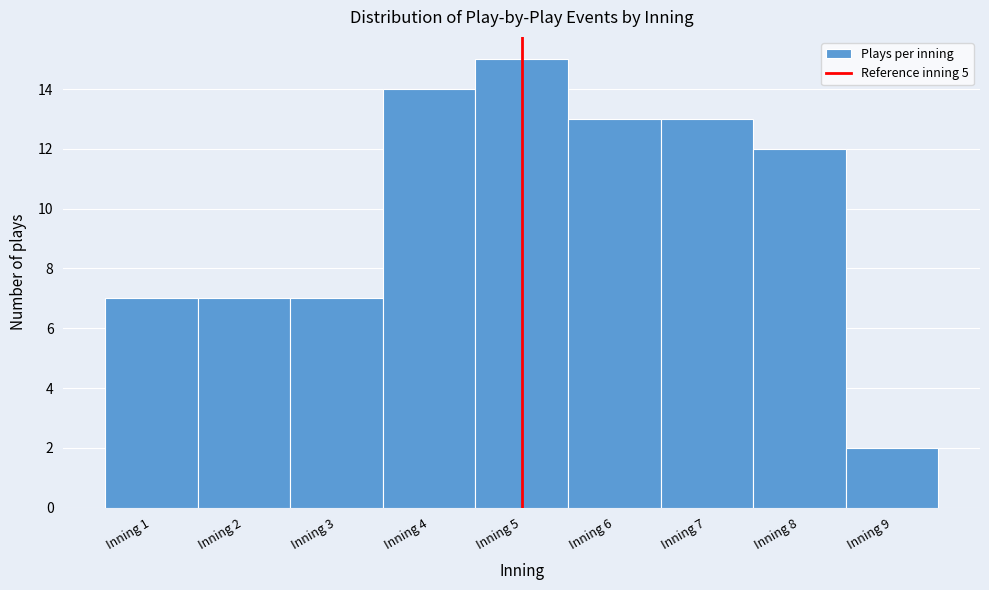

Reading left to right, list every bar in this chart as the range it spans on the x-axis followed by its height. The values are not printed on the chart, so give them approximately, as read against the axis.

0.5 to 1.5: 7
1.5 to 2.5: 7
2.5 to 3.5: 7
3.5 to 4.5: 14
4.5 to 5.5: 15
5.5 to 6.5: 13
6.5 to 7.5: 13
7.5 to 8.5: 12
8.5 to 9.5: 2